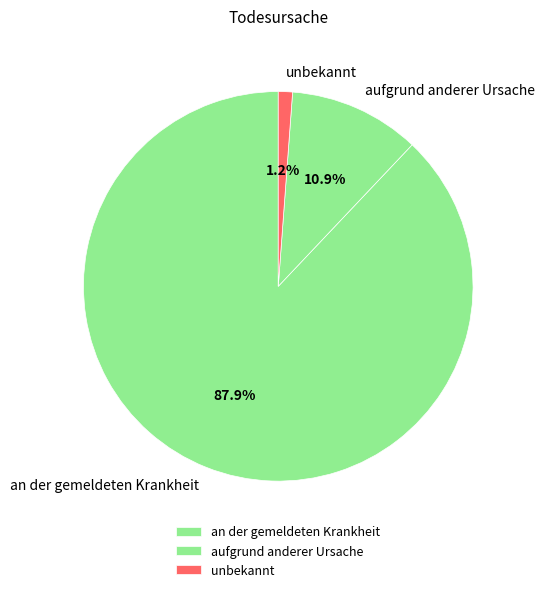

Count the number of slices in the pie.

3